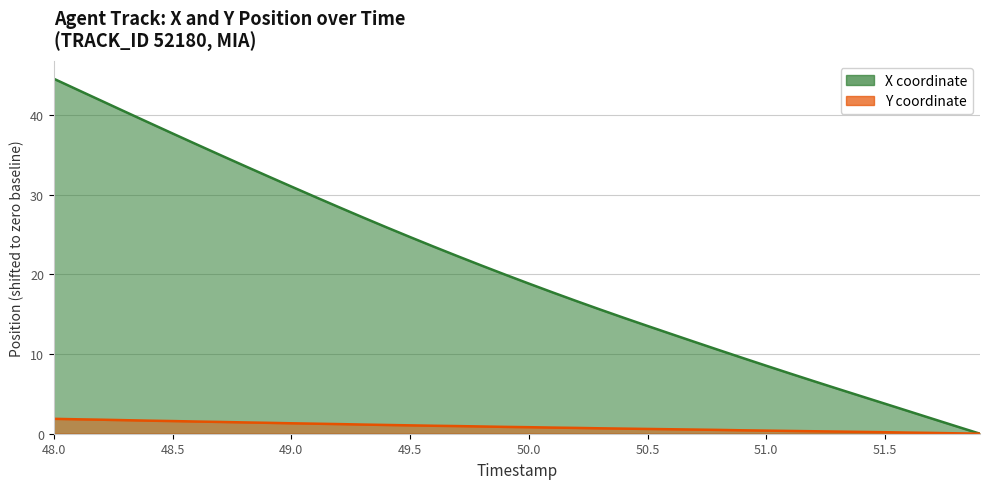

Is it true that Y equals 0.3 at 50.7?

False